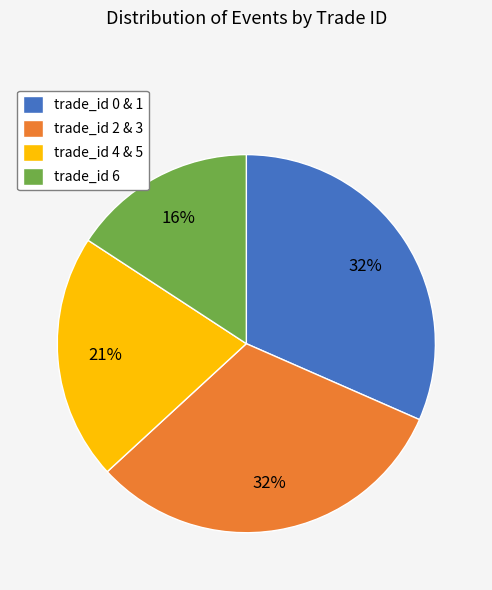

How many slices are in this pie chart?

4